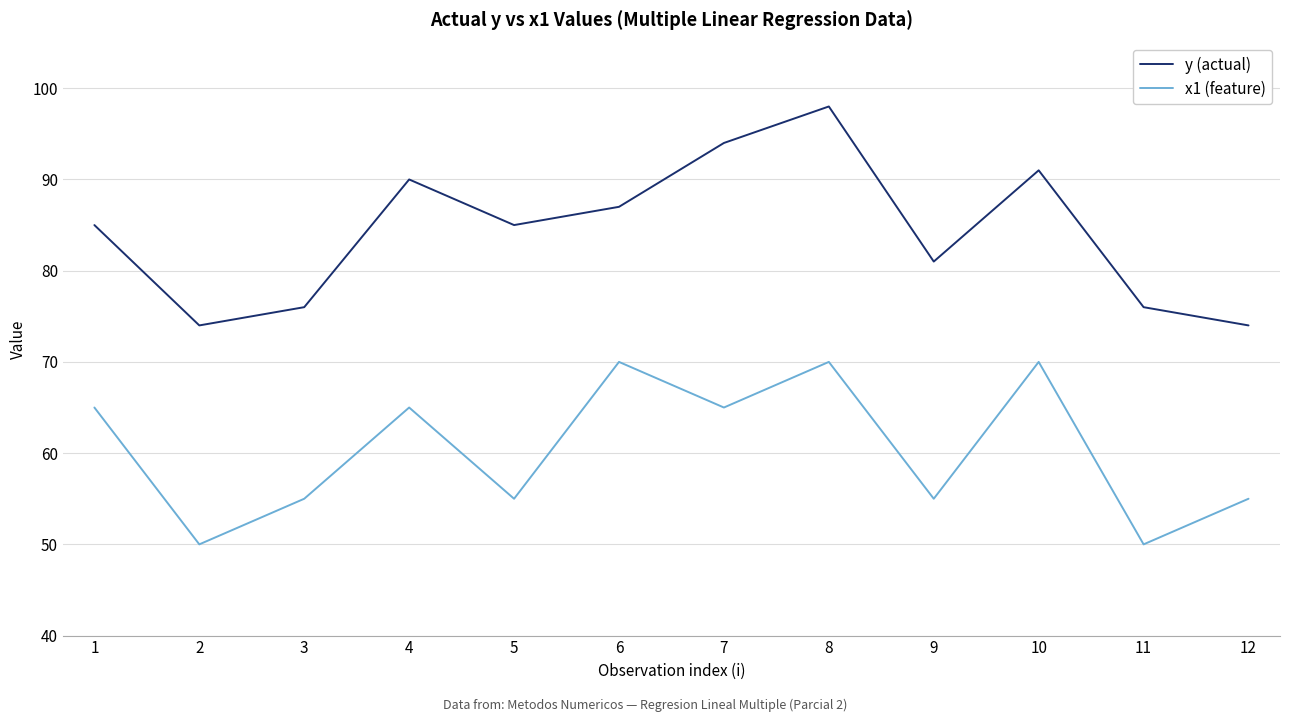

At which category is the sum across all series the highest?

8